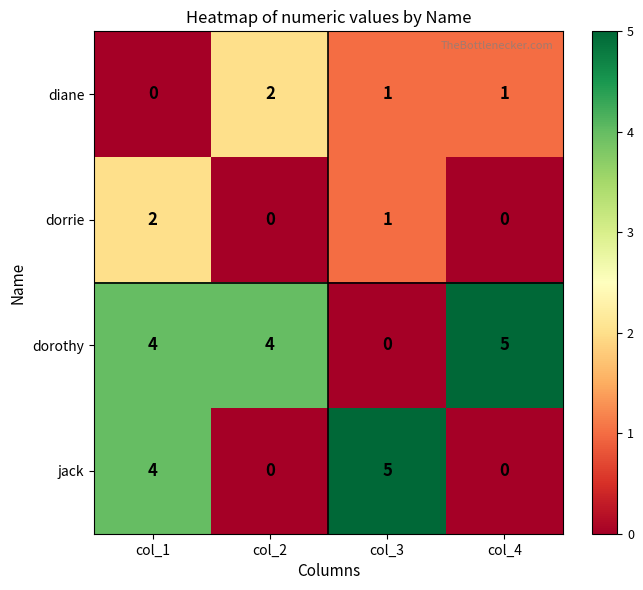

What is the total value across all series at col_2?

6